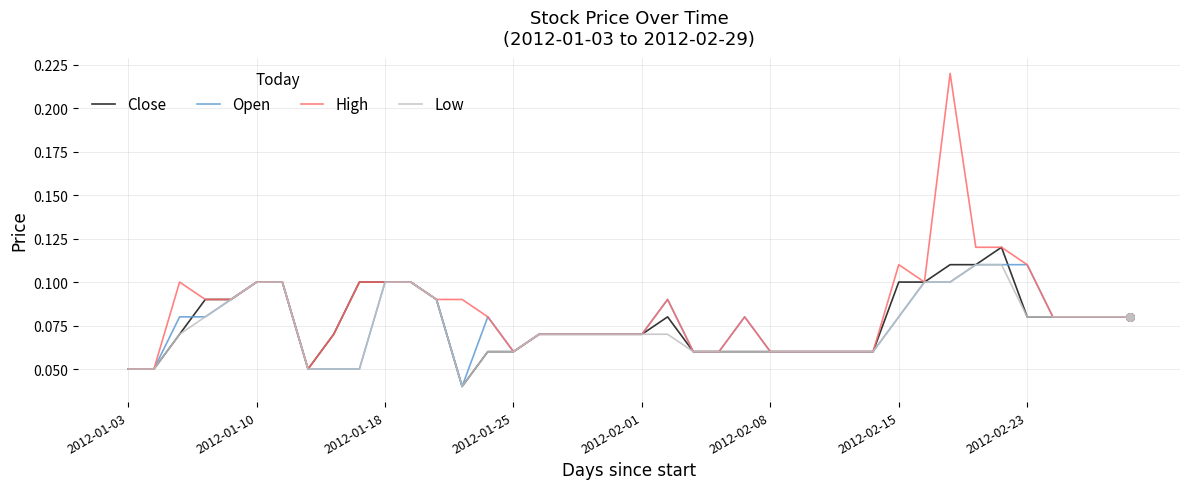

Which series has the largest total across all categories?

High